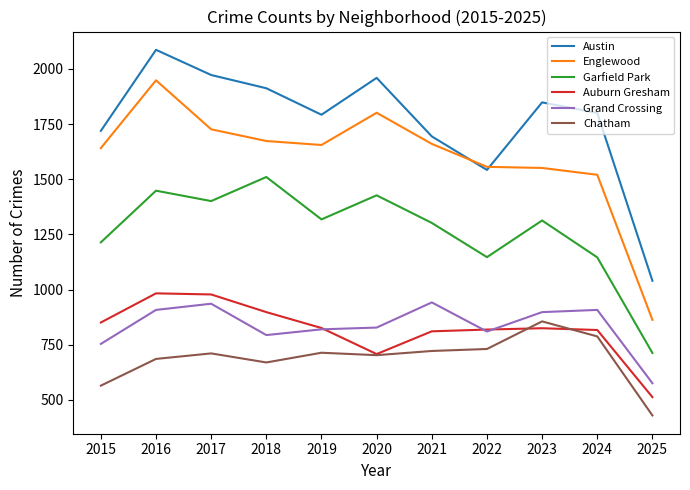

At how many categories does at least one series exceed 1323?

10